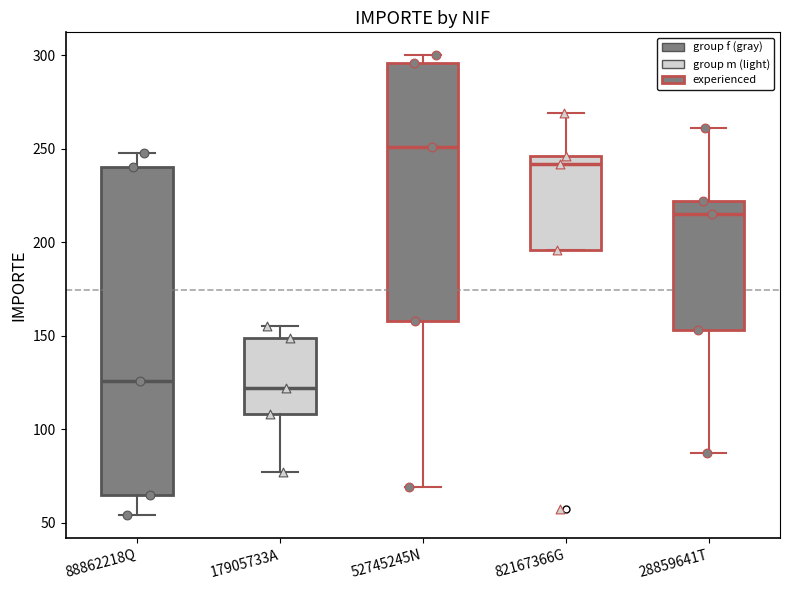

Where is the upper edge of the box for 28859641T on the y-axis? The values are not printed on the chart, so give them approximately, as read against the axis.

220